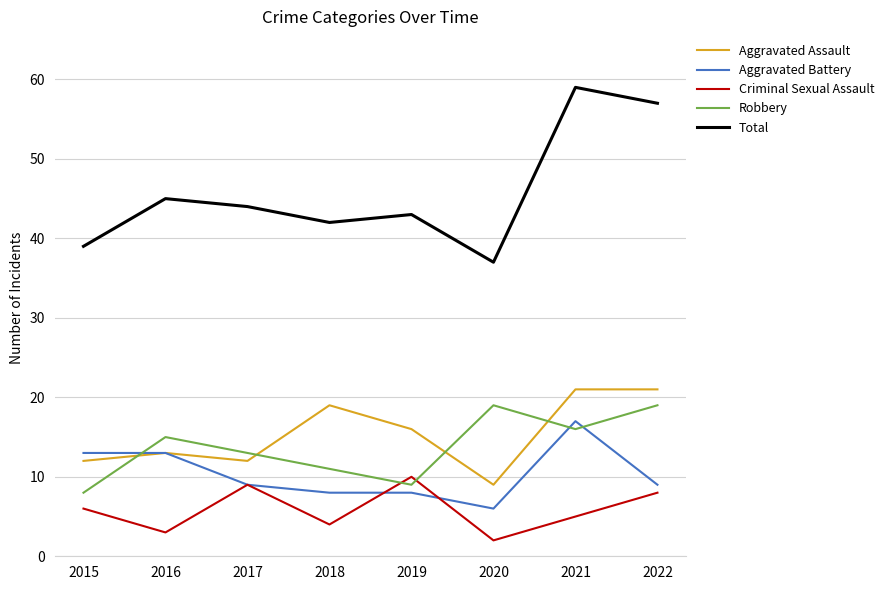

What is the difference between the maximum and second lowest values in the Total series?

20